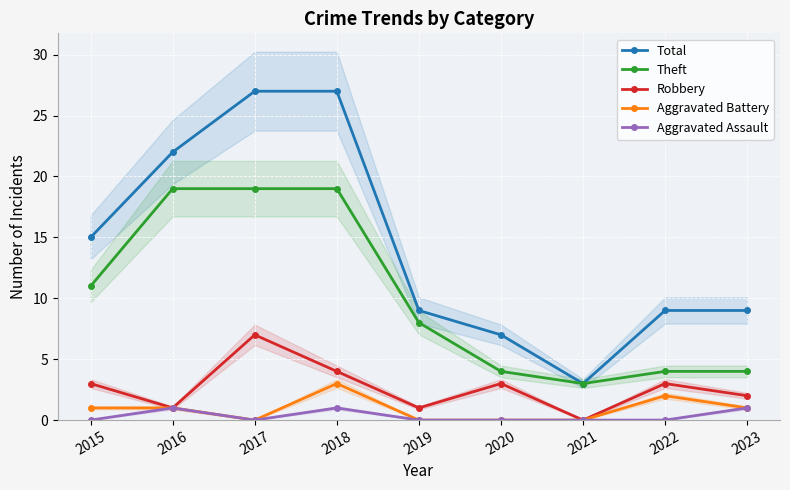

What is the maximum value shown in the chart?

27